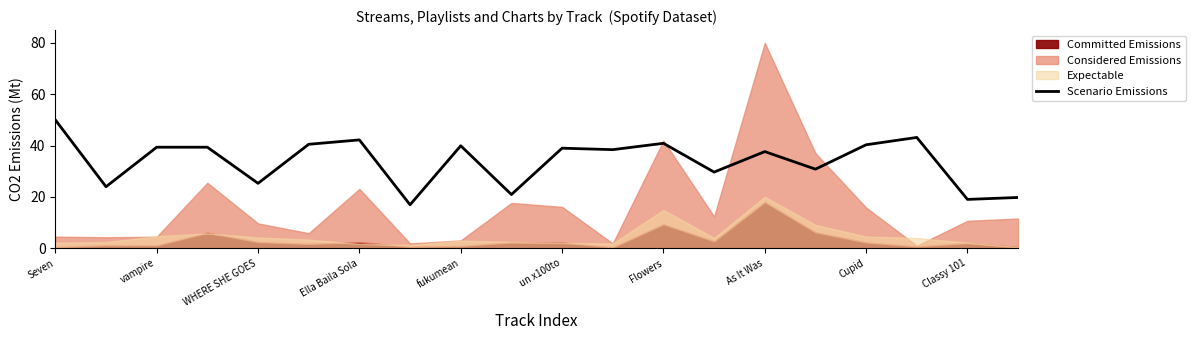

The value of Scenario Emissions at un x100to is 39.0. True or false?

True